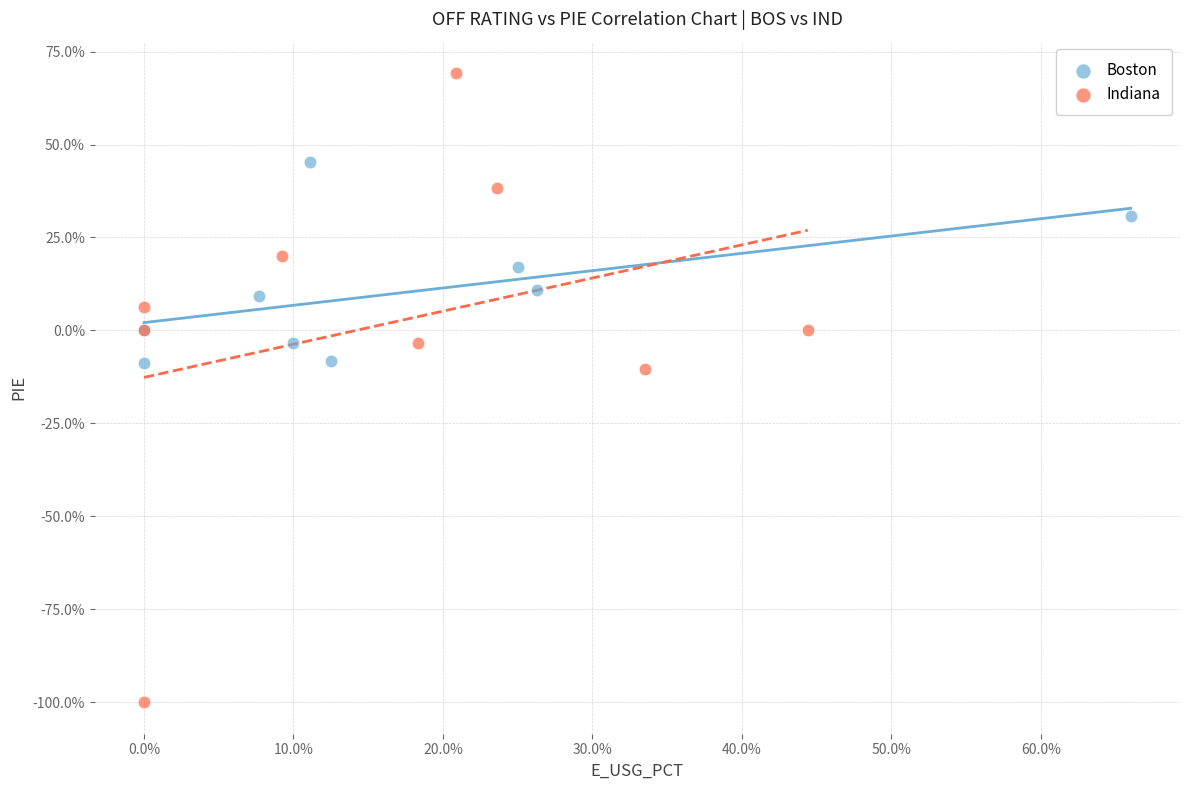

What are all the series names shown in the legend?

Boston, Indiana